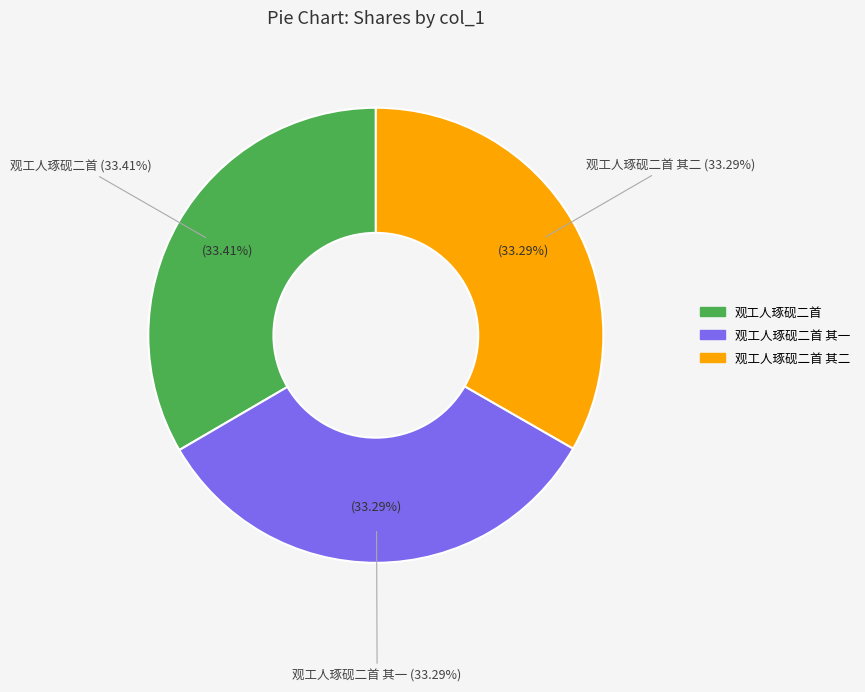

How many segments does this pie chart have?

3